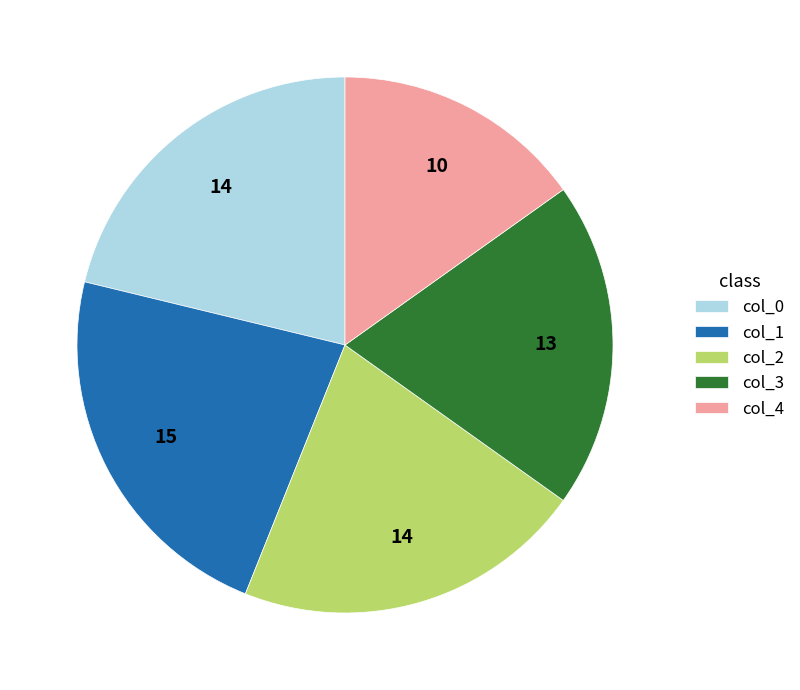

What is the smallest slice in the pie chart?

col_4